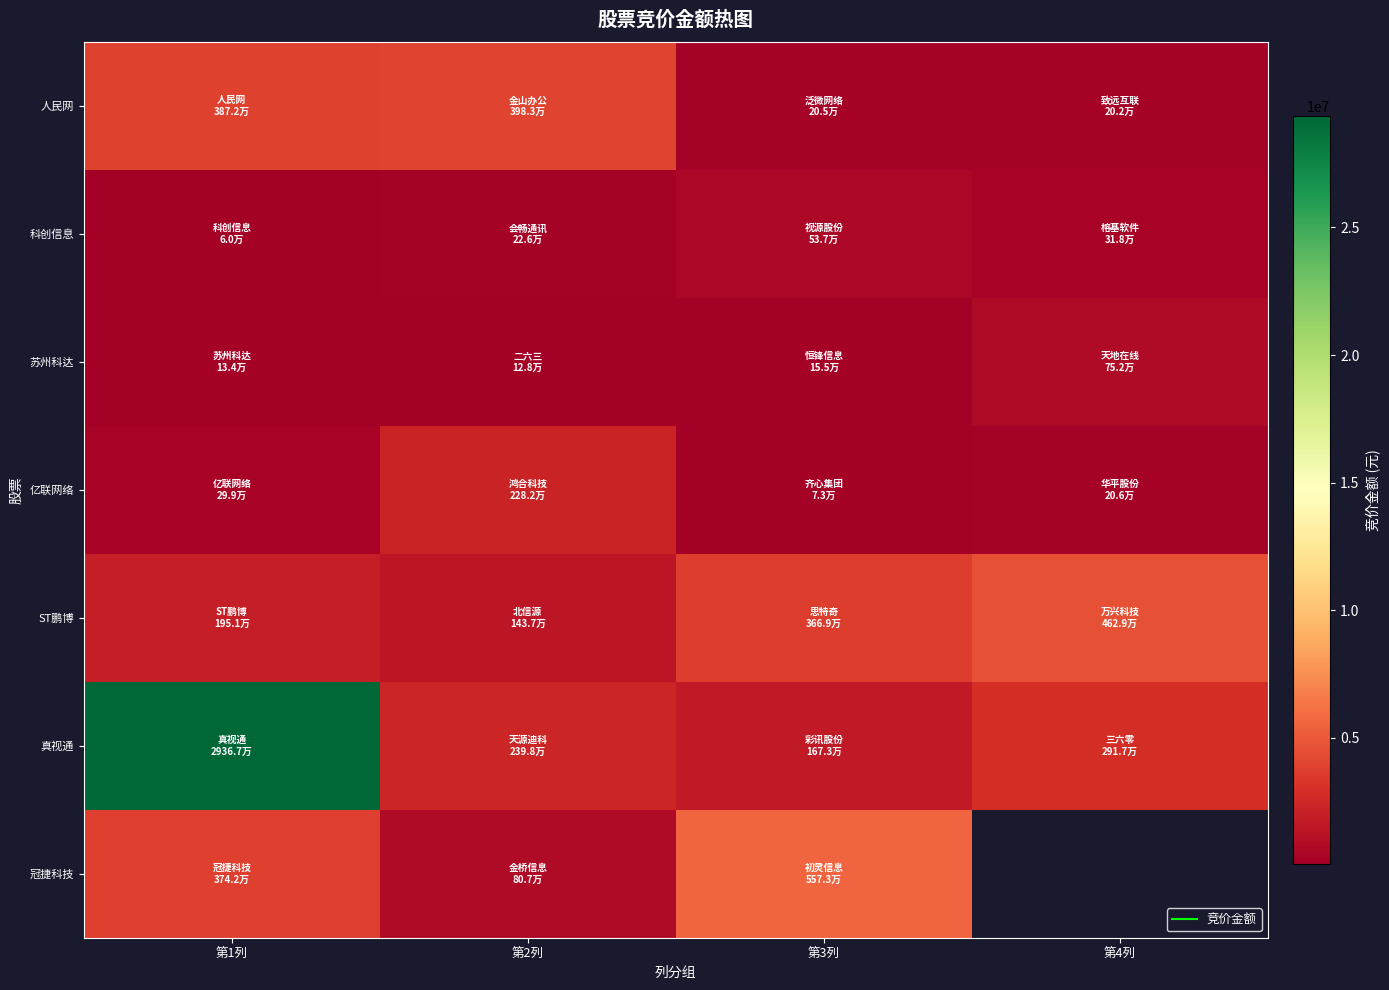

What is the sum of all ST鹏博 values?

11687227.0